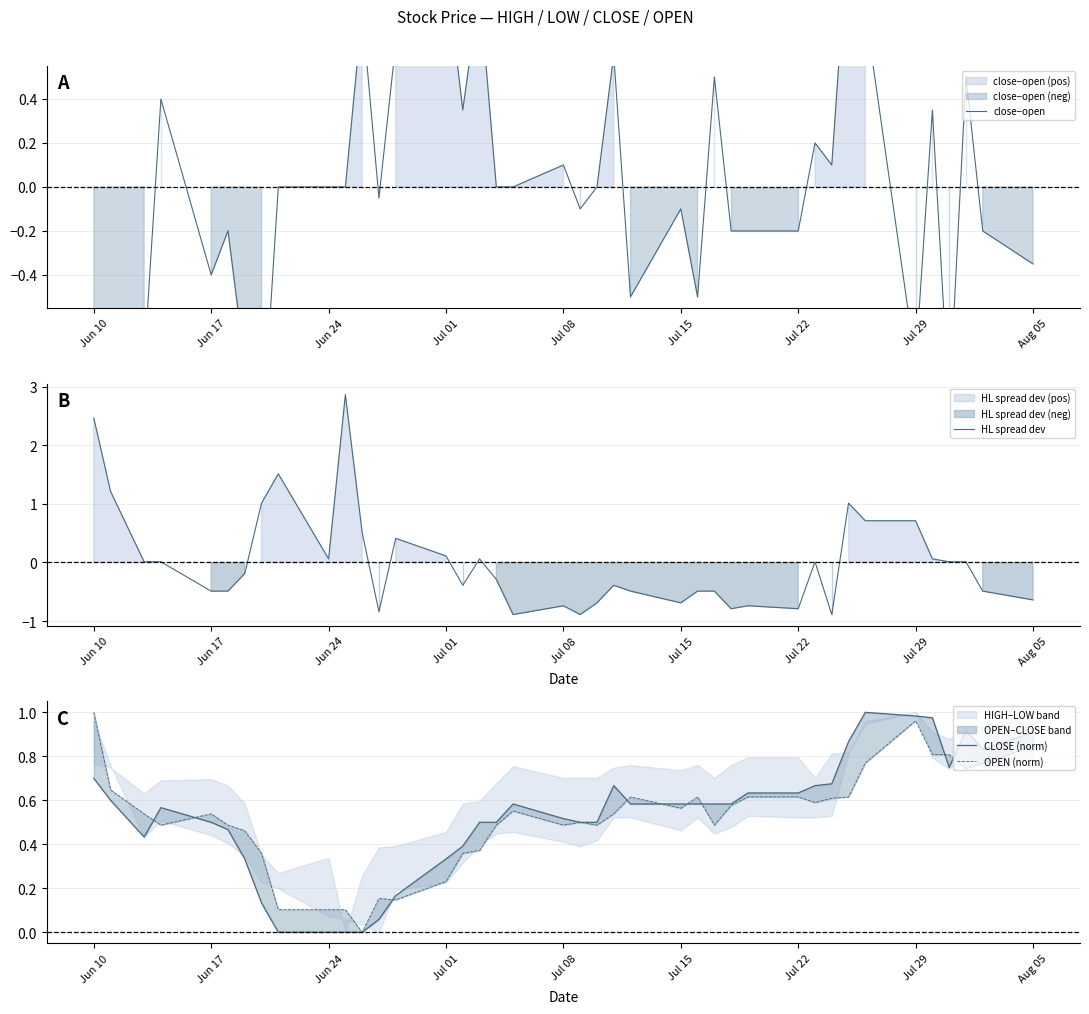

What is the maximum value for HL spread dev?

2.9